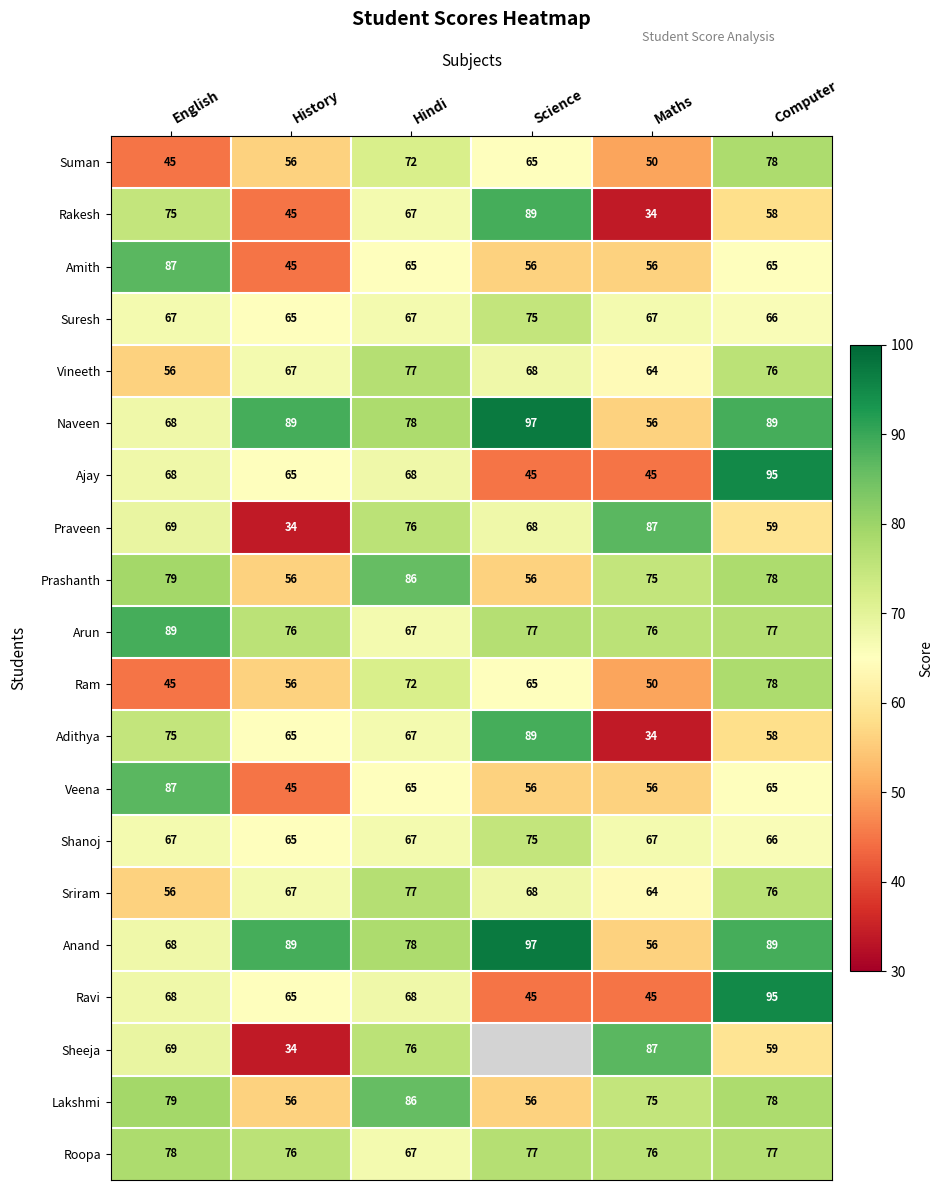

What is the sum of the Anand values at Maths and English?

124